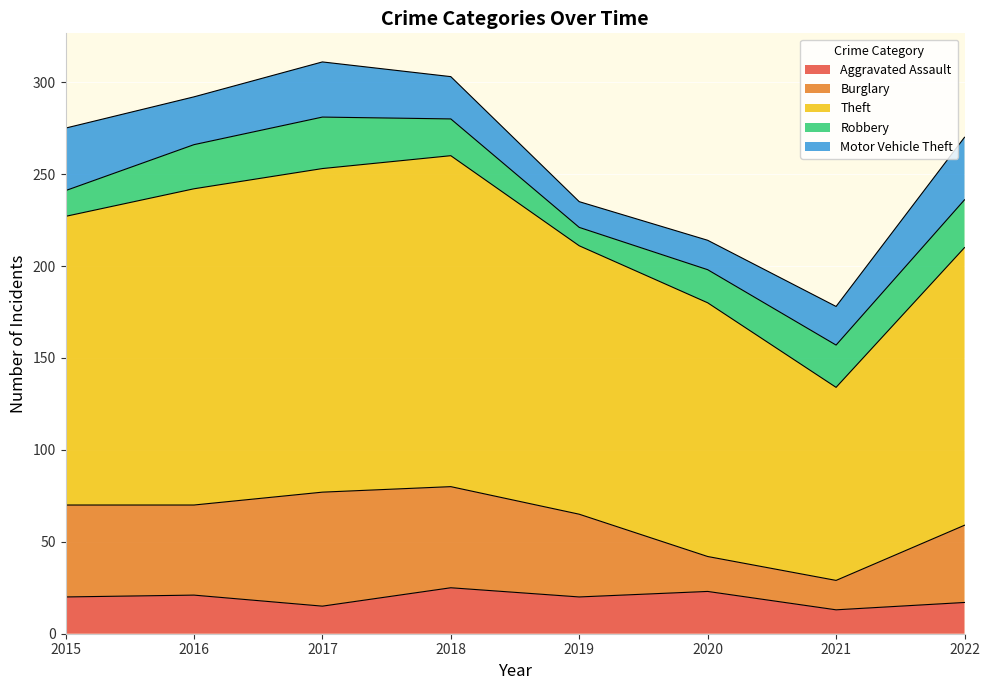

What is the difference between the second highest and second lowest values in the Motor Vehicle Theft series?

18